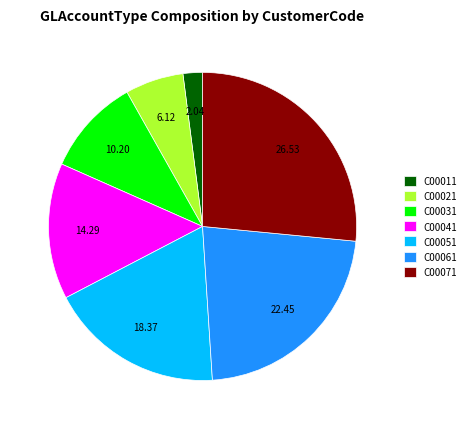

Which category has the smallest portion of the pie?

C00011